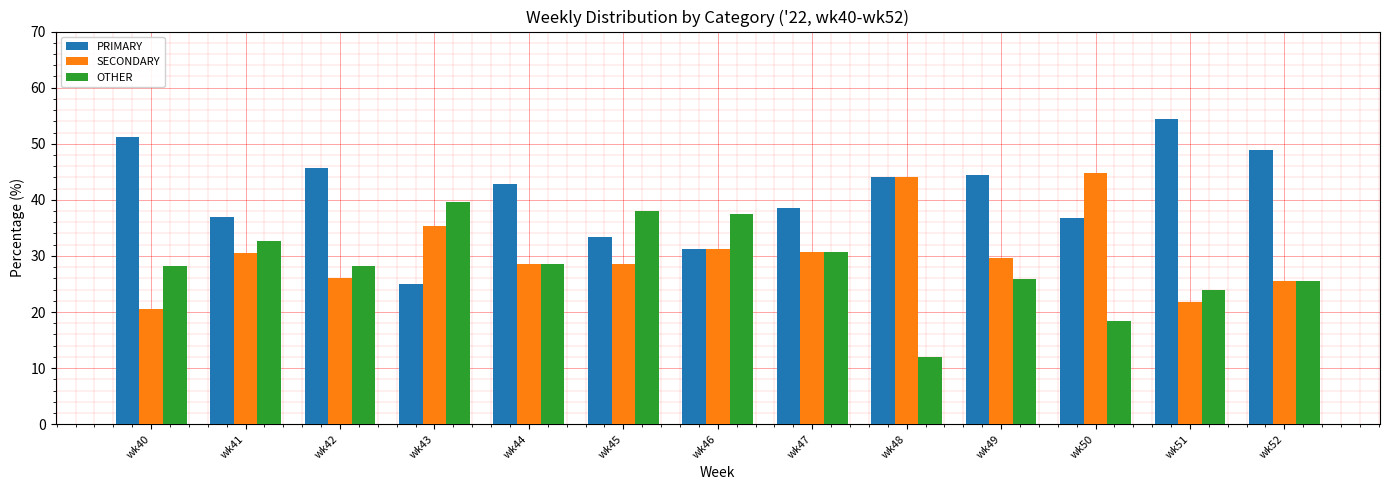

List the series in order of their overall mean, lowest first.

OTHER, SECONDARY, PRIMARY